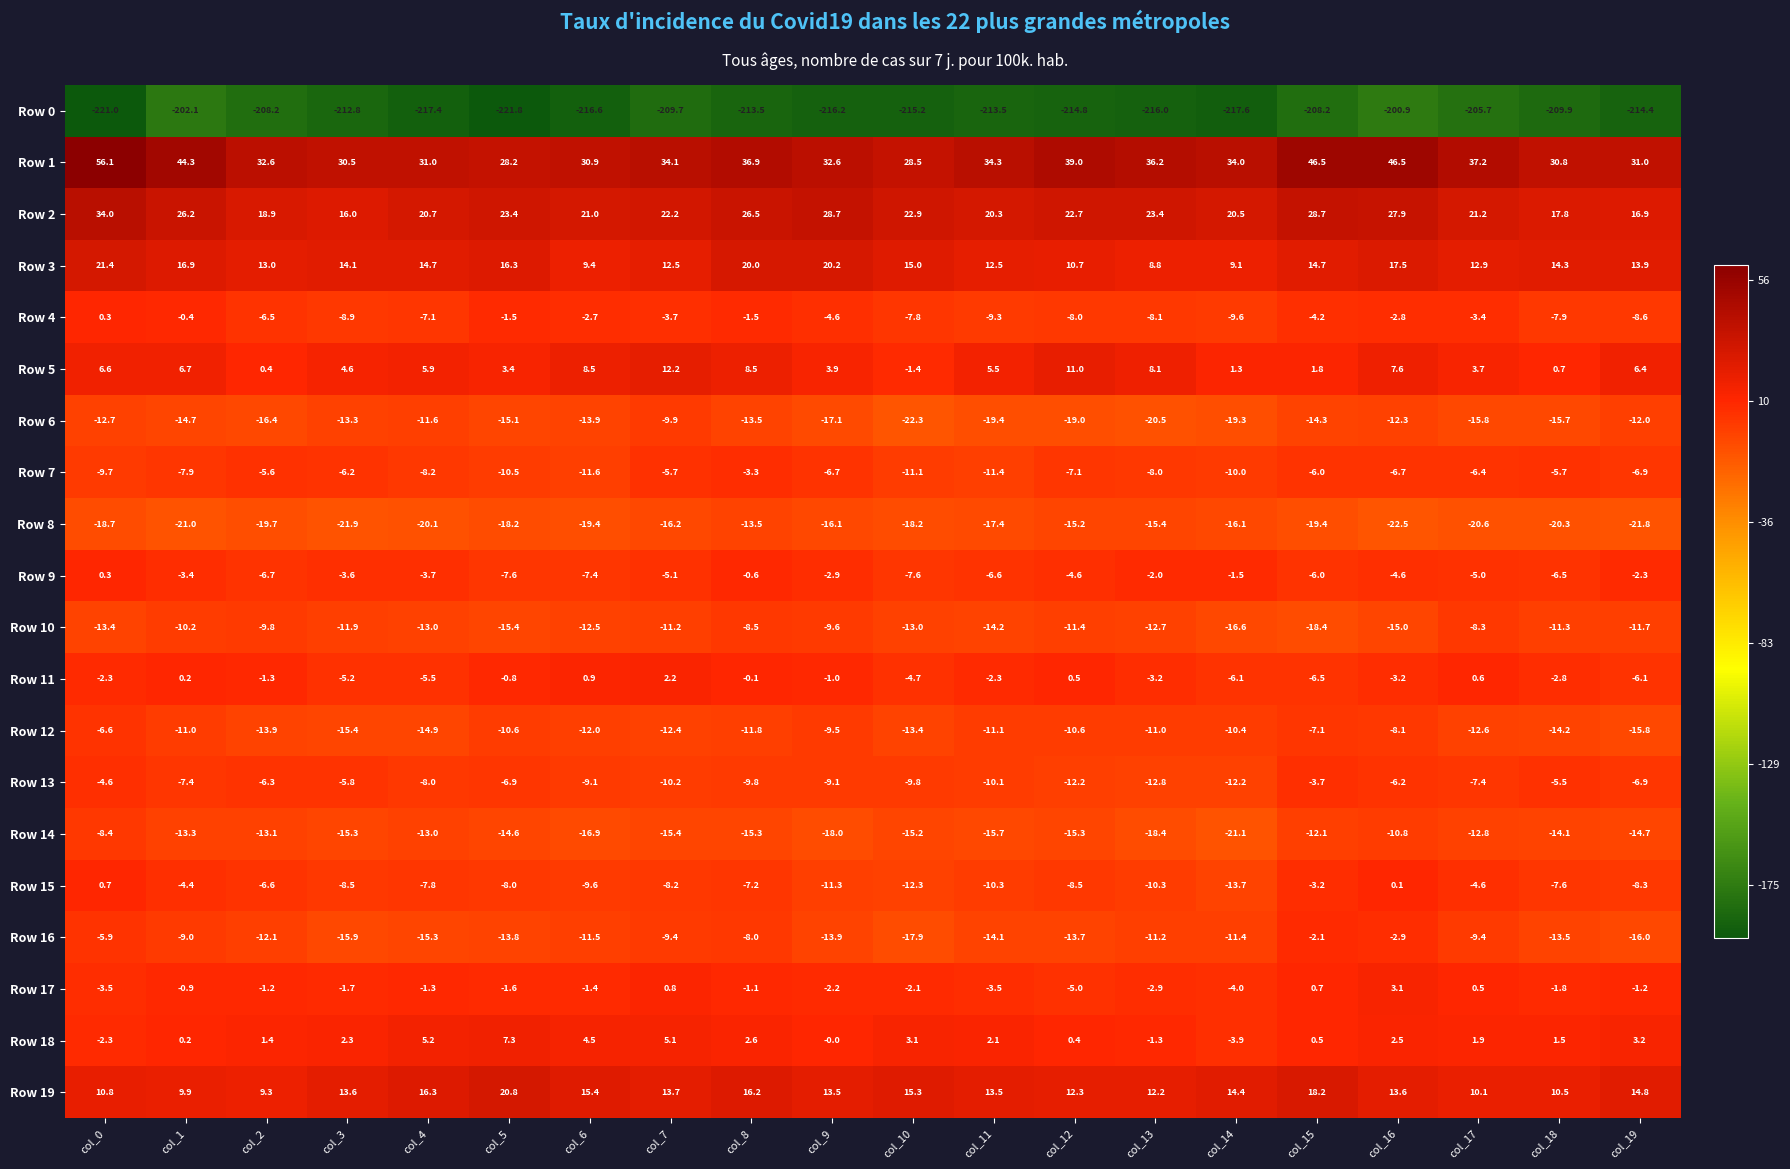

What is the minimum value shown in the chart?

-221.8